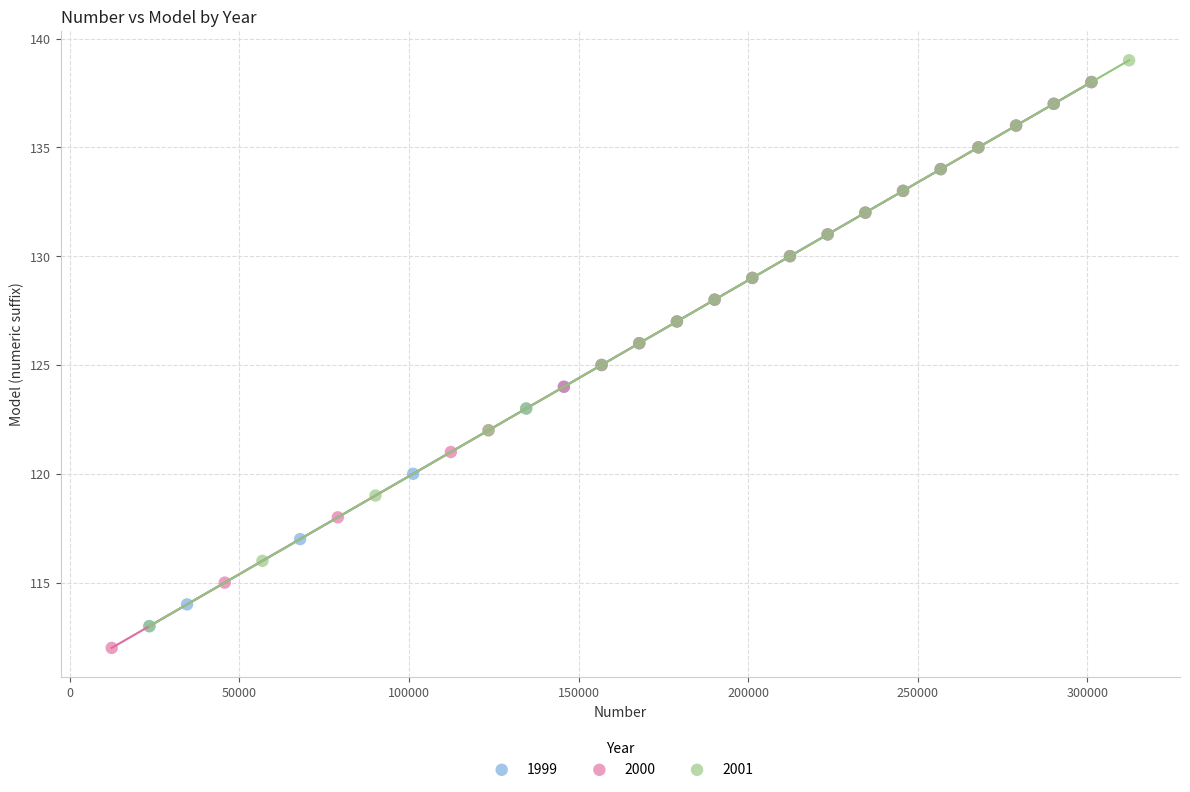

Which series reaches the maximum Y coordinate?

2001